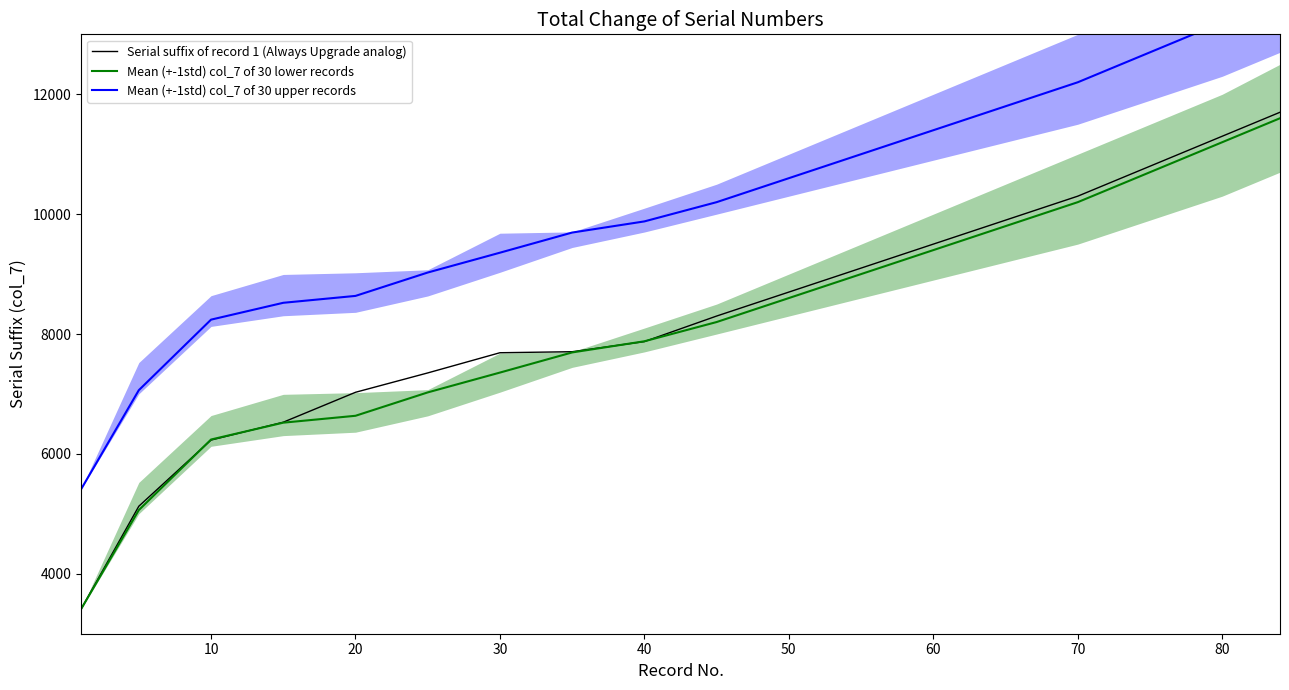

At how many categories does at least one series exceed 11212?

6